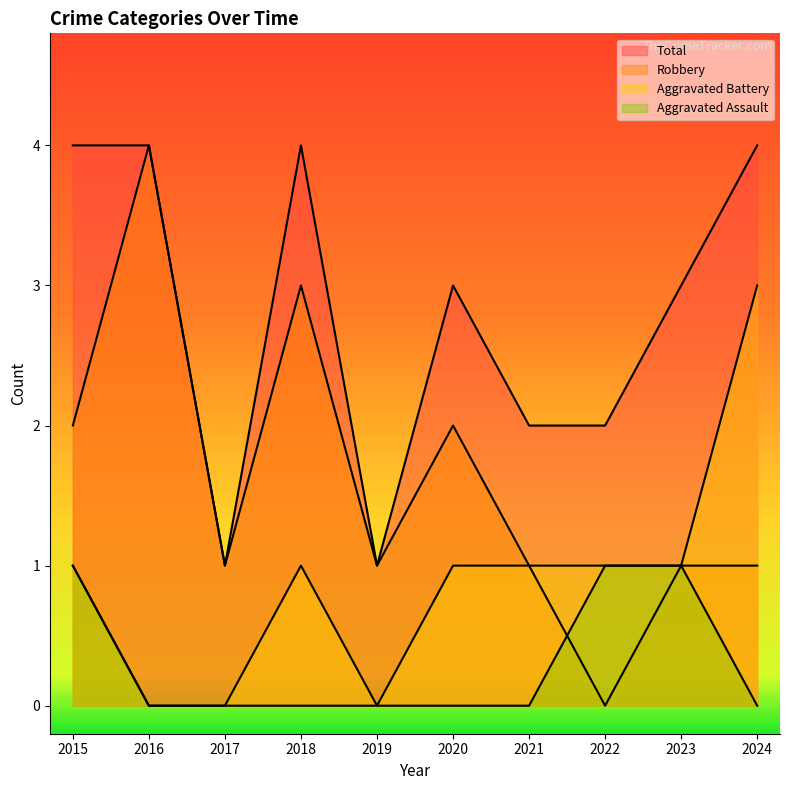

True or false: Aggravated Battery and Robbery cross at least once.

False